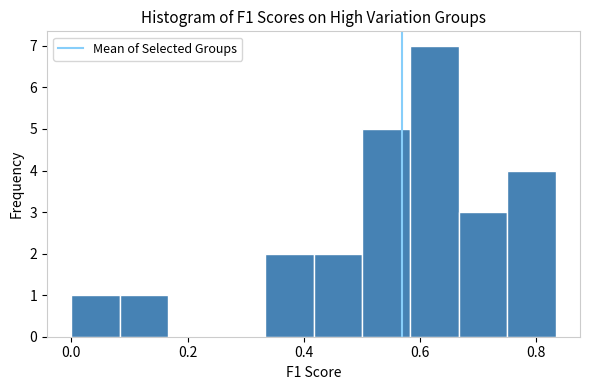

Reading left to right, transcribe this chart: for each bar, give the range it covers on the x-axis and its height. Neither the bar edges nor the heights are printed on the chart, so give them approximately, as read against the axes.

0.00 to 0.08: 1
0.08 to 0.16: 1
0.16 to 0.26: 0
0.26 to 0.34: 0
0.34 to 0.42: 2
0.42 to 0.50: 2
0.50 to 0.58: 5
0.58 to 0.66: 7
0.66 to 0.76: 3
0.76 to 0.84: 4